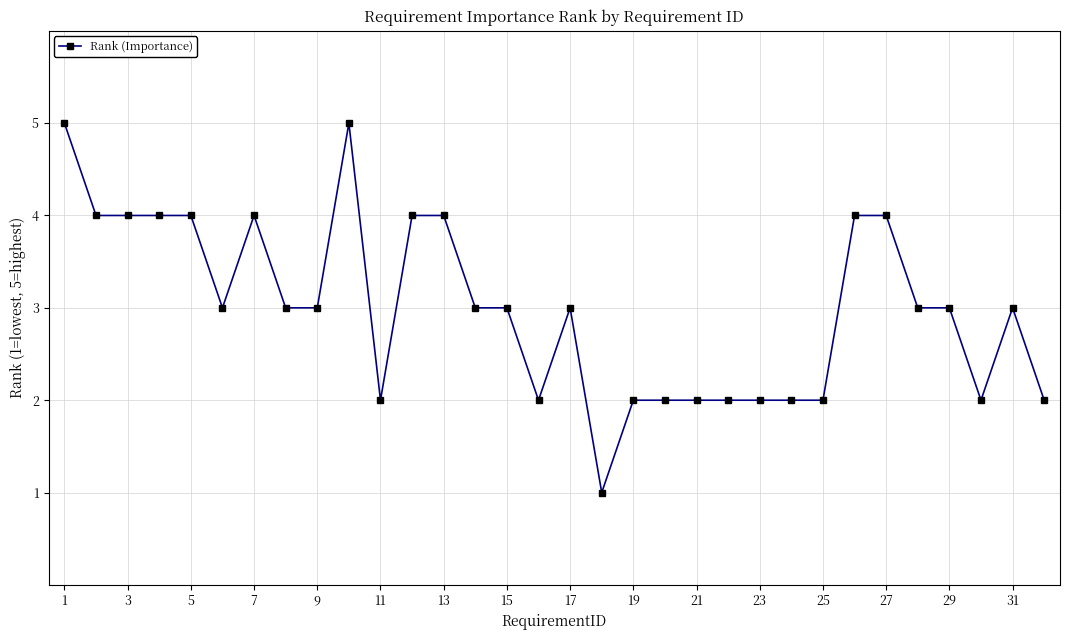

What is the value of the 16th point from the left?

2